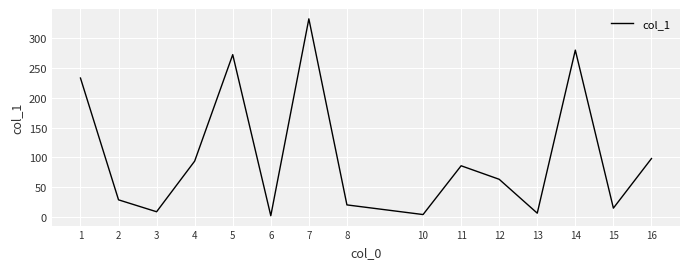

The chart shows a value of 85.9 at 11. True or false?

True